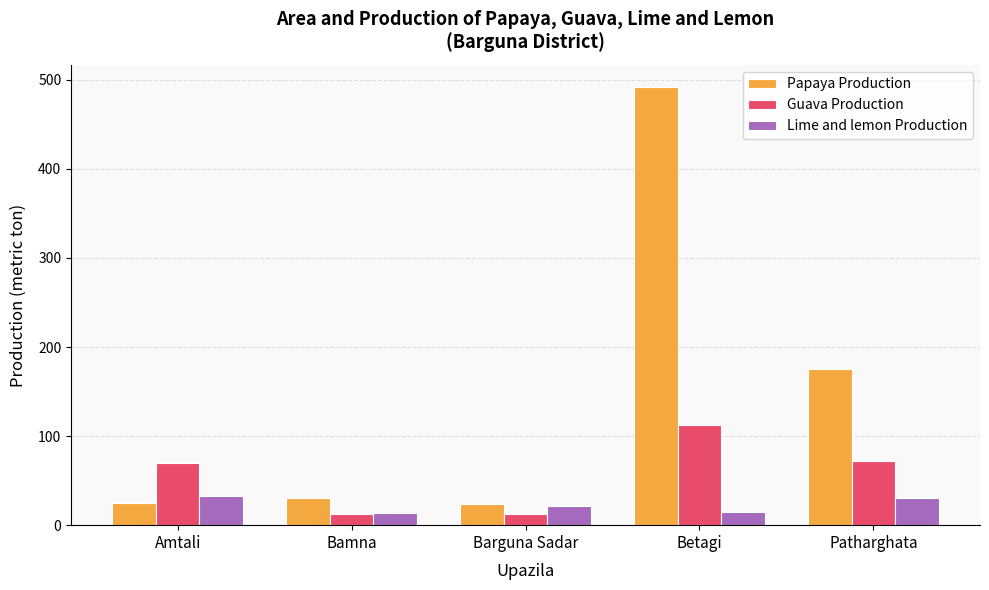

How many data points in Guava Production are less than 70?

2